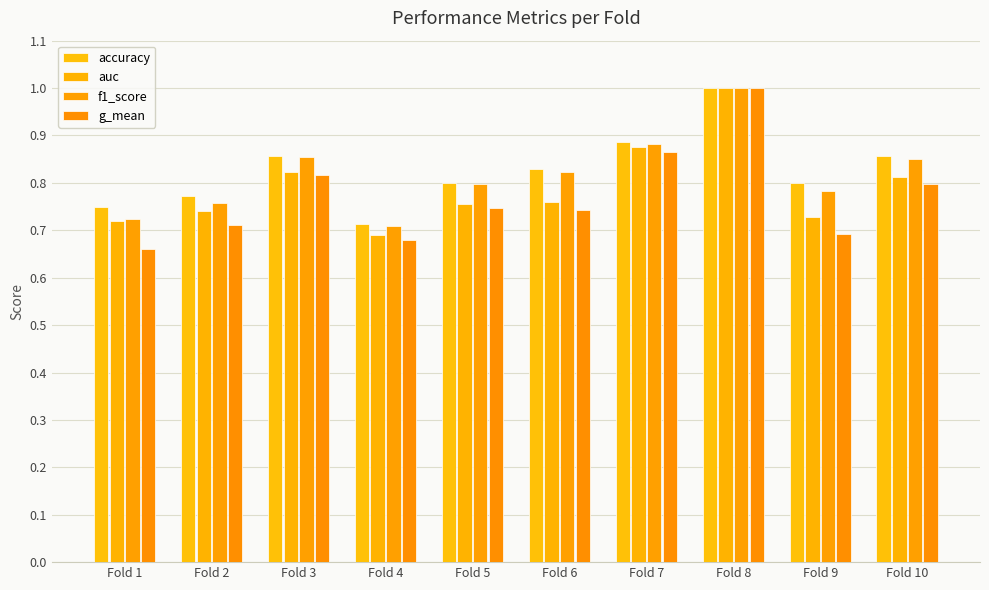

True or false: g_mean has a value of 0.7 at Fold 4.

True